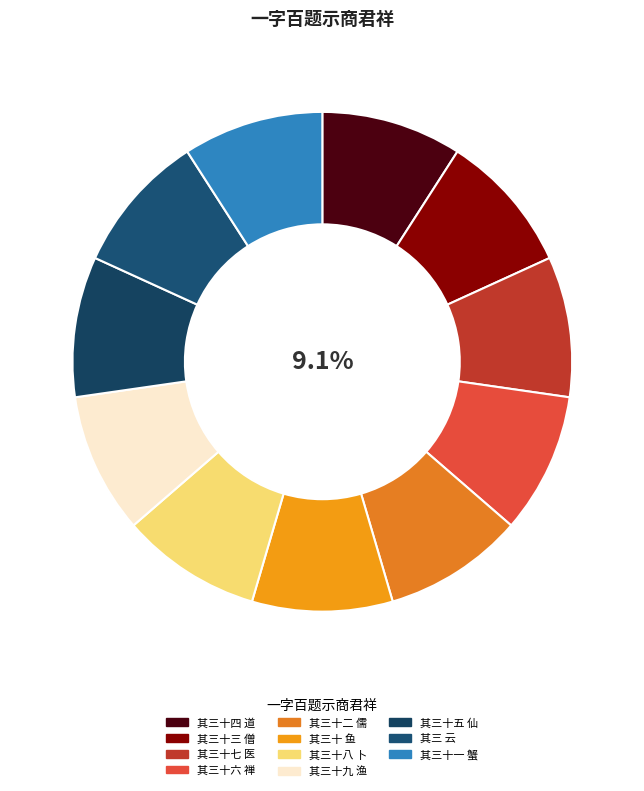

What portion of the pie excludes 其三十七 医?

90.9%